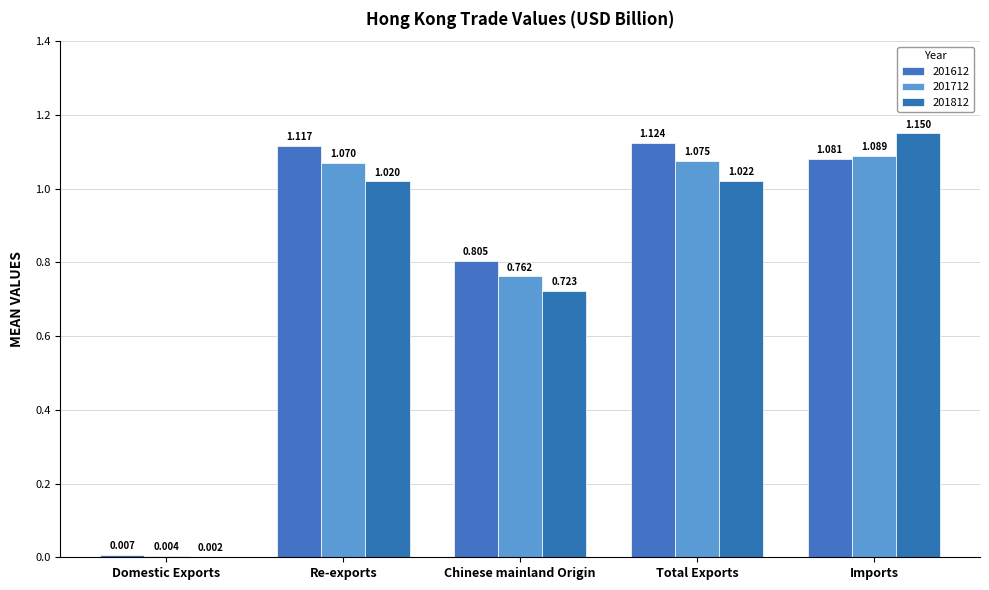

Rank the series by their maximum value, from highest to lowest.

201812, 201612, 201712